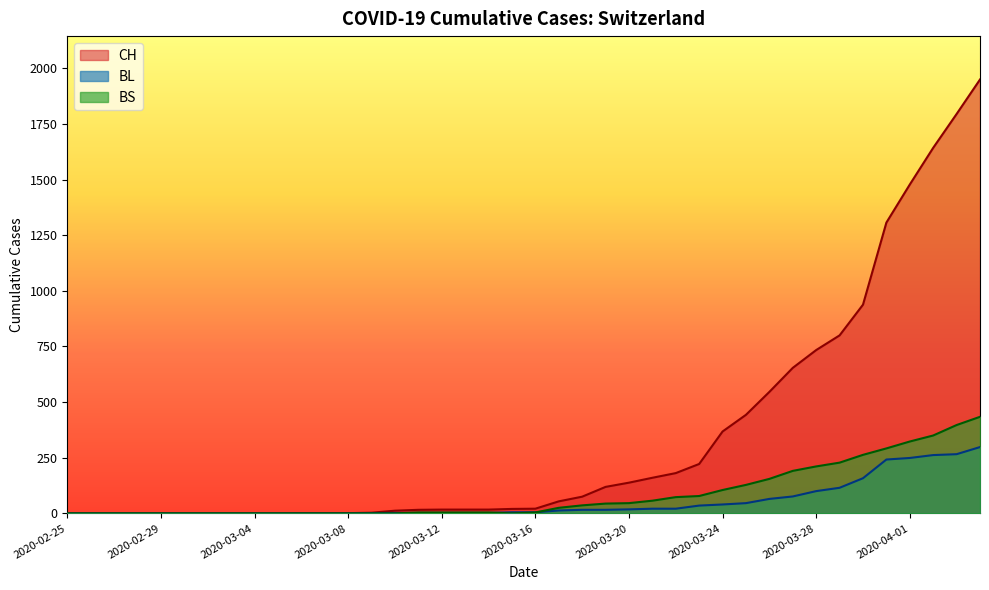

The BS series shows 0 at 2020-03-10. True or false?

True